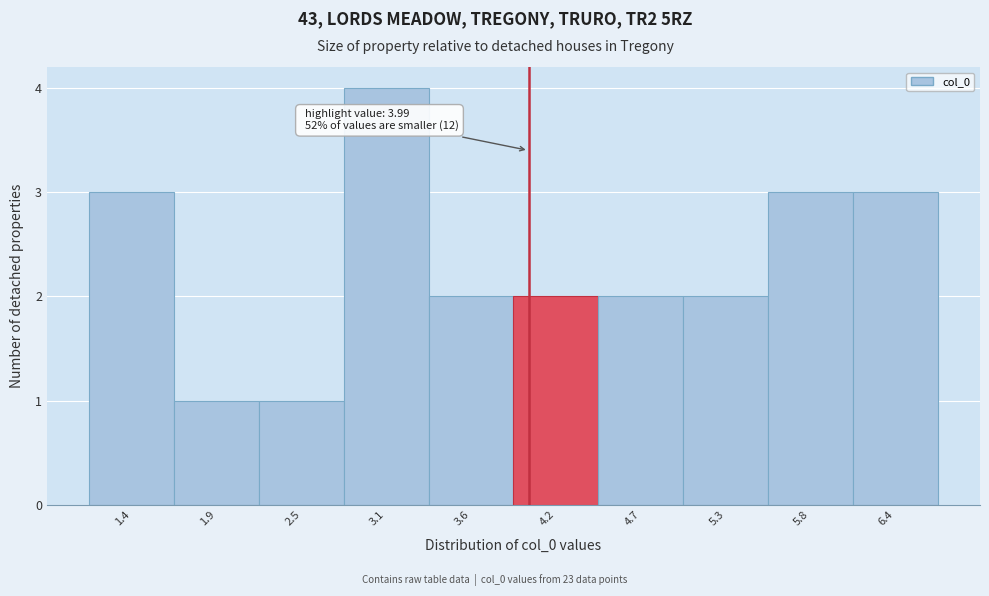

Which range on the x-axis has the tallest bar?

2.8 to 3.3